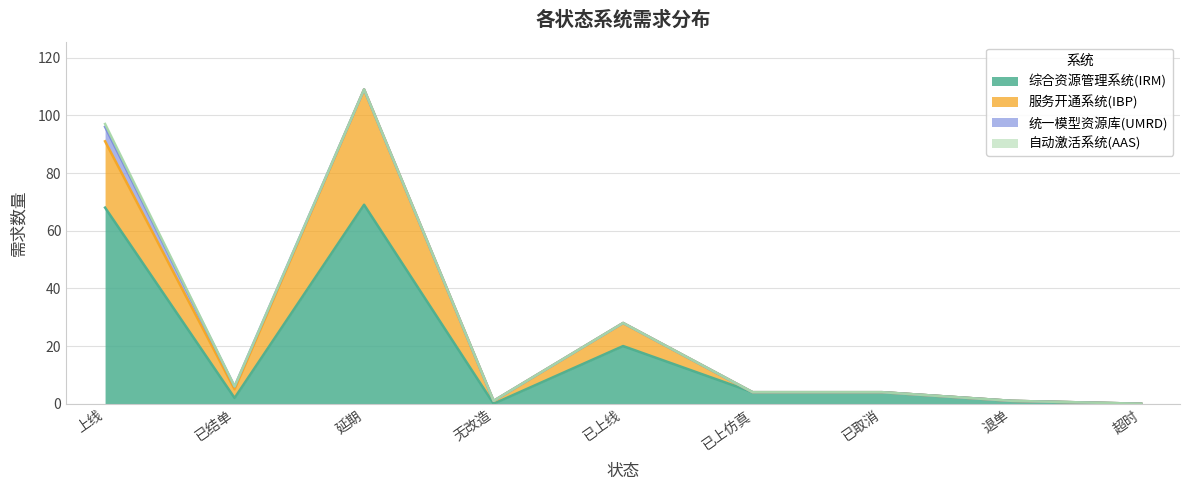

Which series has the largest total across all categories?

综合资源管理系统(IRM)